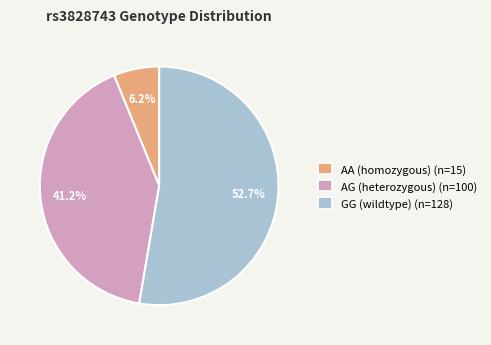

Is there a majority slice in this chart?

Yes